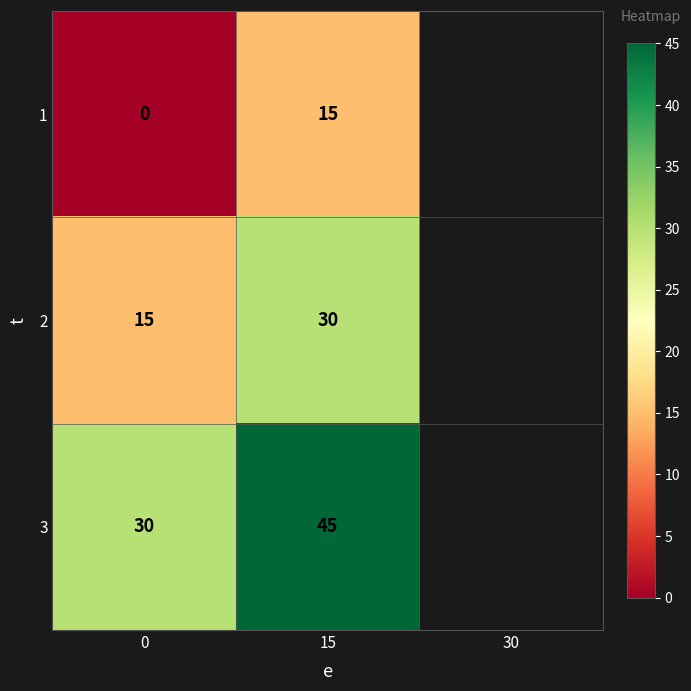

What is the sum of all 3 values?

75